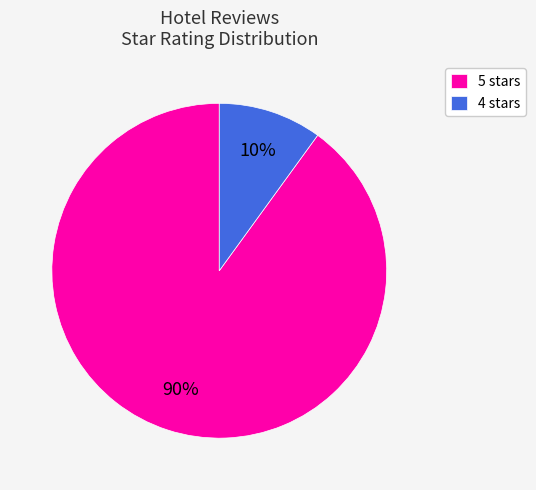

The 5 stars slice represents 90% of the pie. True or false?

True